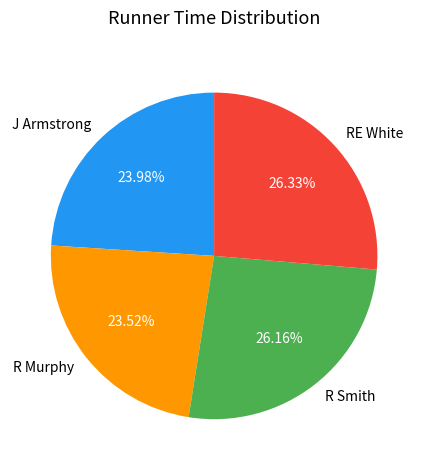

What is the ratio of the value at R Murphy to the value at J Armstrong?

1.0